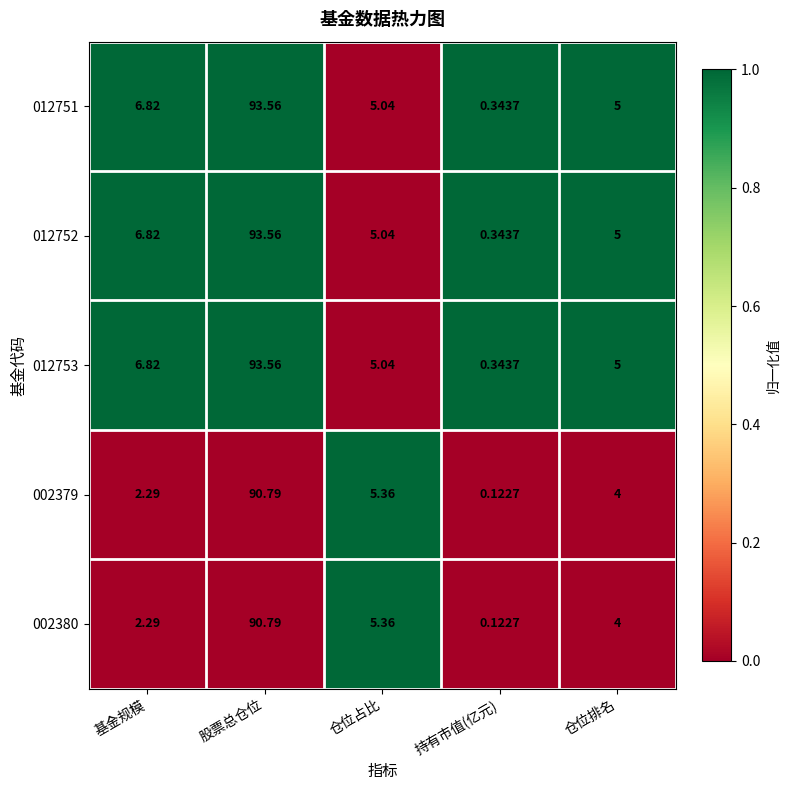

What is the greatest value displayed?

93.6